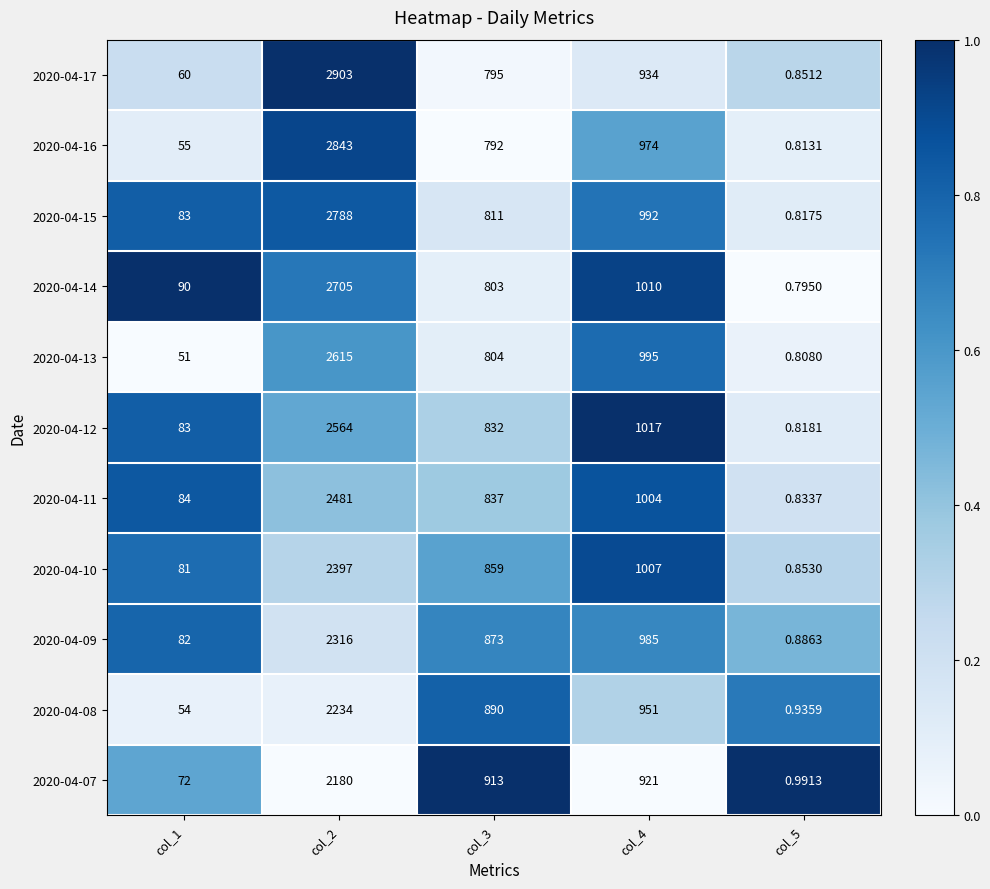

Is the value of 2020-04-14 at col_2 greater than the value of 2020-04-15 at col_4?

Yes